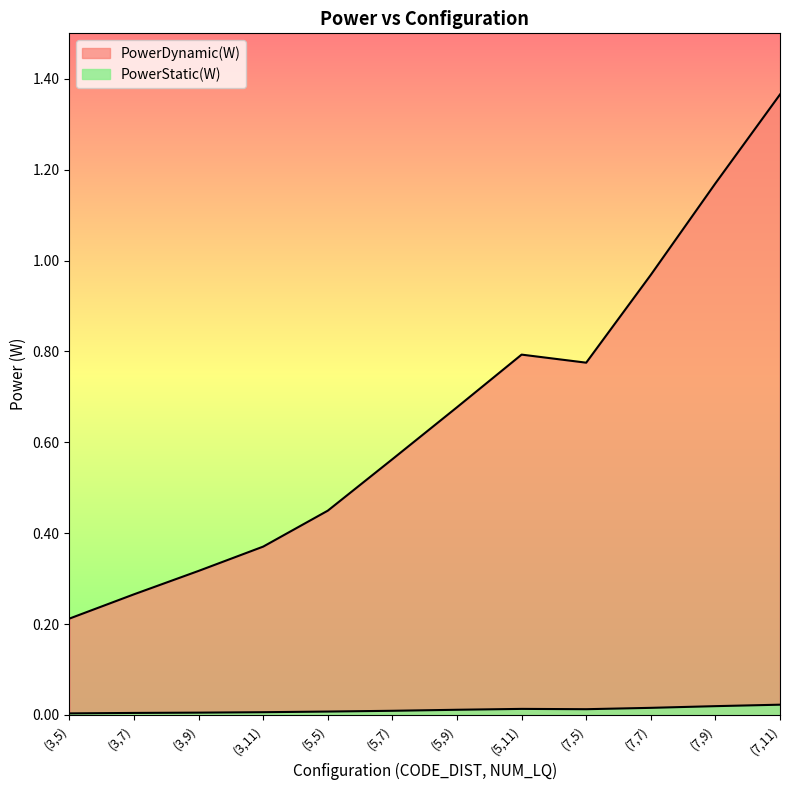

Reading left to right, extract all data points from this chart.

PowerStatic(W): 0.0	0.0	0.0	0.0	0.0	0.0	0.0	0.0	0.0	0.0	0.0	0.0
PowerDynamic(W): 0.2	0.3	0.3	0.4	0.4	0.6	0.7	0.8	0.8	1.0	1.2	1.4